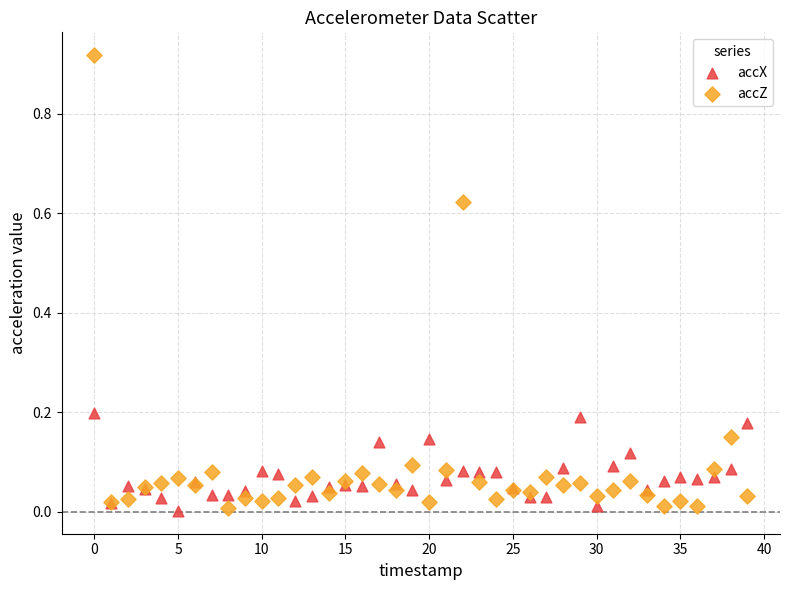

Which series has the widest spread of Y values?

accZ